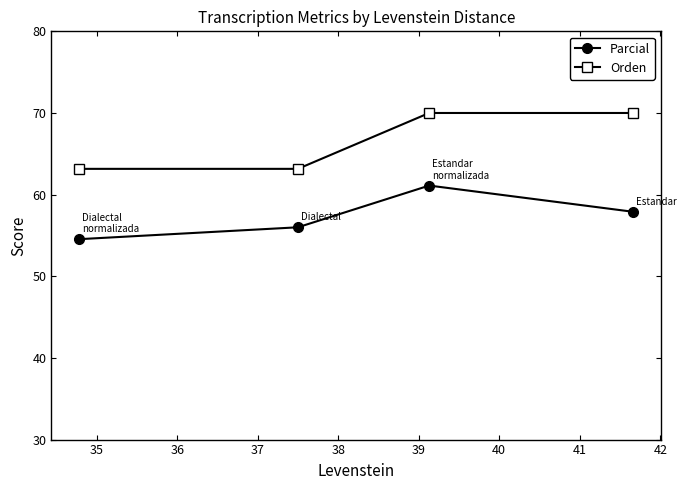

Rank the series by their average value, from highest to lowest.

Orden, Parcial